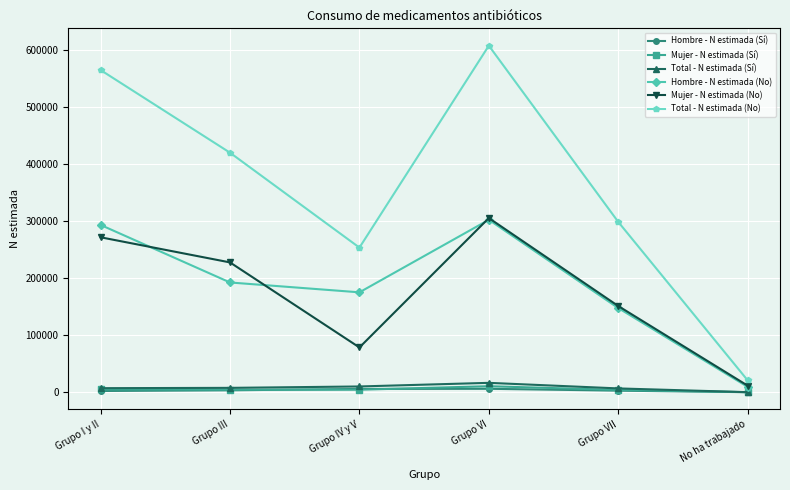

True or false: Total - N estimada (Sí) and Total - N estimada (No) intersect in this chart.

False